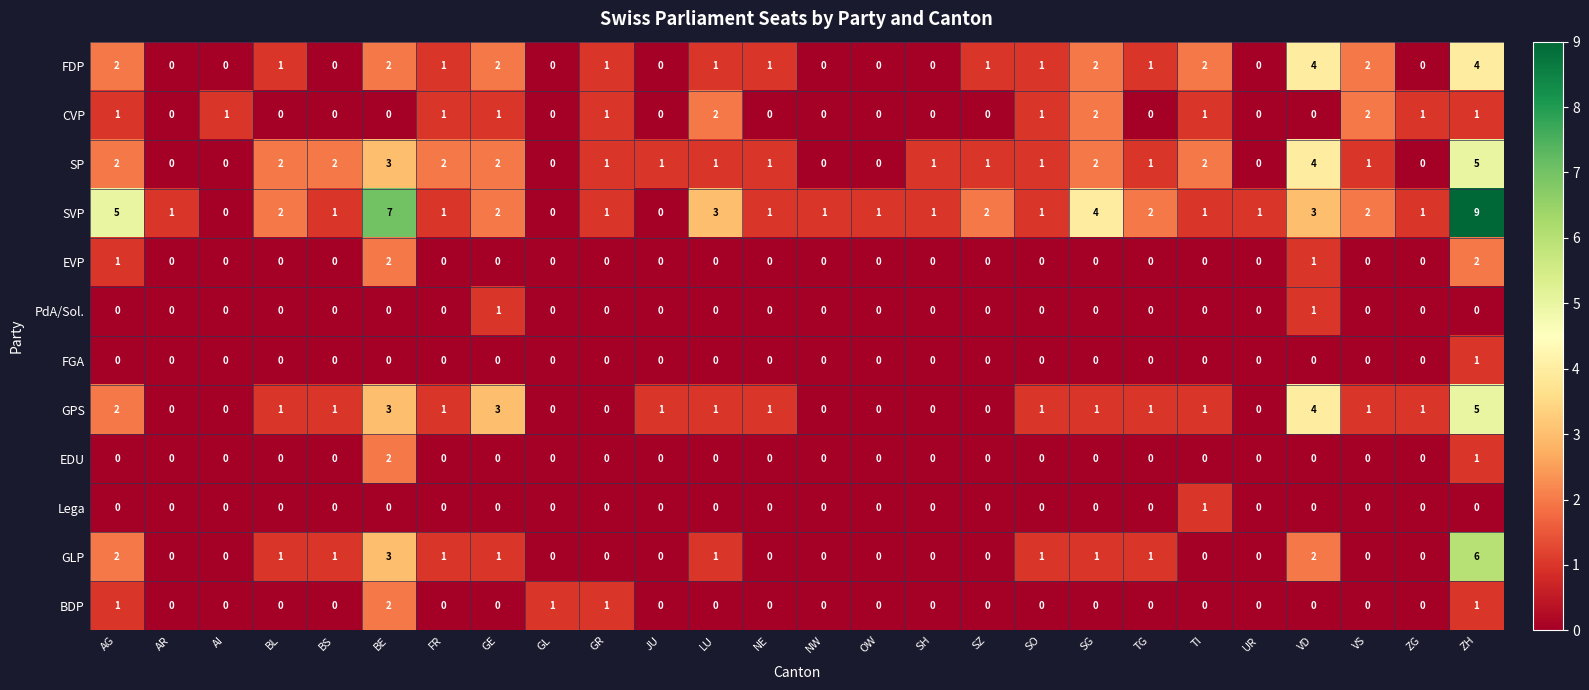

What is the difference between the highest and lowest values at BL?

2